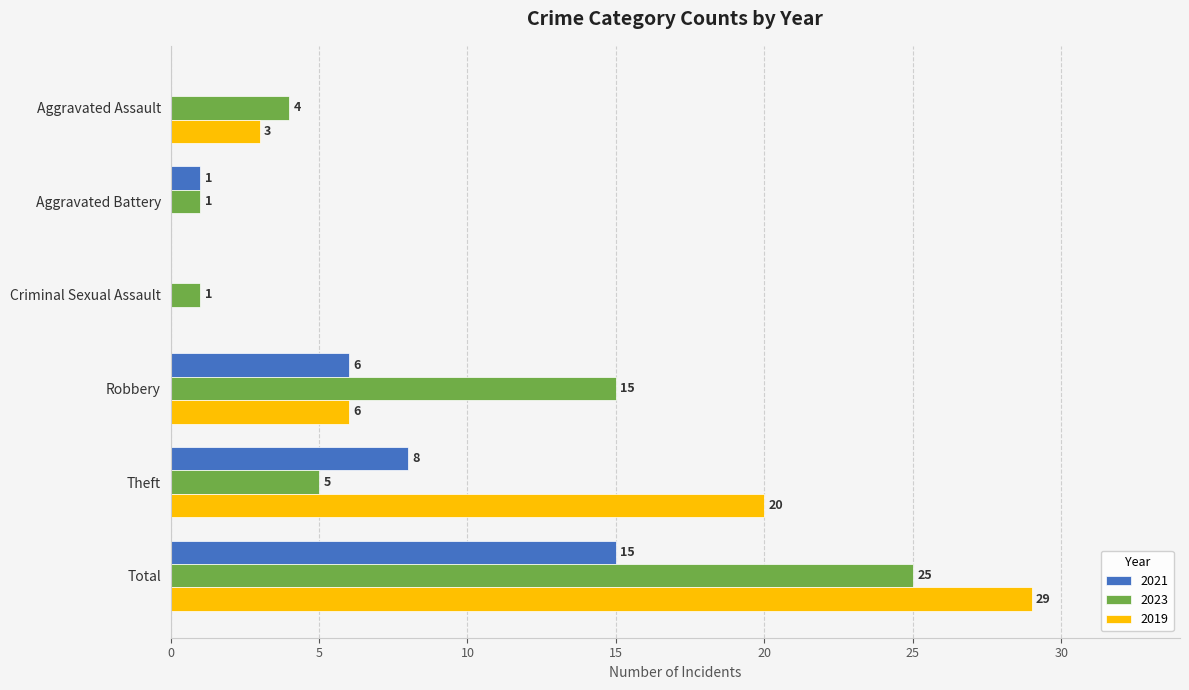

The value of 2021 at Aggravated Battery is 1. True or false?

True